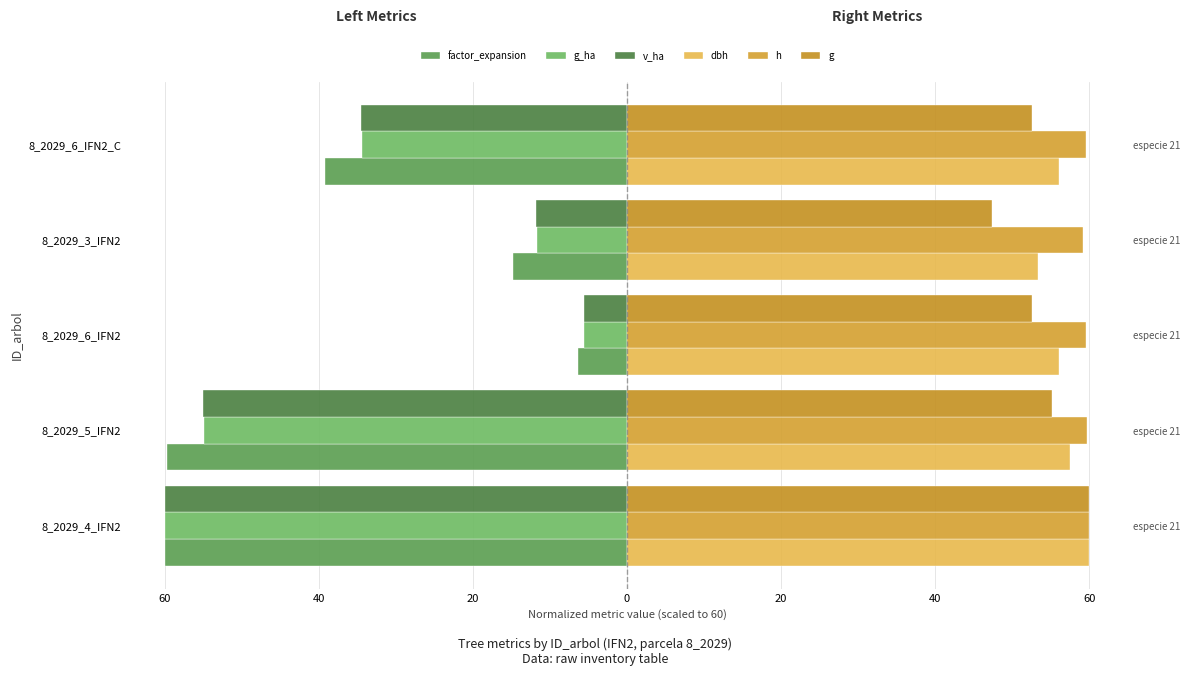

Reading left to right, what are all the values shown in this chart?

factor_expansion: -60.0	-59.7	-6.4	-14.8	-39.2
g_ha: -60.0	-54.9	-5.6	-11.7	-34.4
v_ha: -60.0	-55.1	-5.6	-11.8	-34.5
dbh: 60.0	57.6	56.1	53.3	56.1
h: 60.0	59.7	59.6	59.2	59.6
g: 60.0	55.2	52.5	47.4	52.5